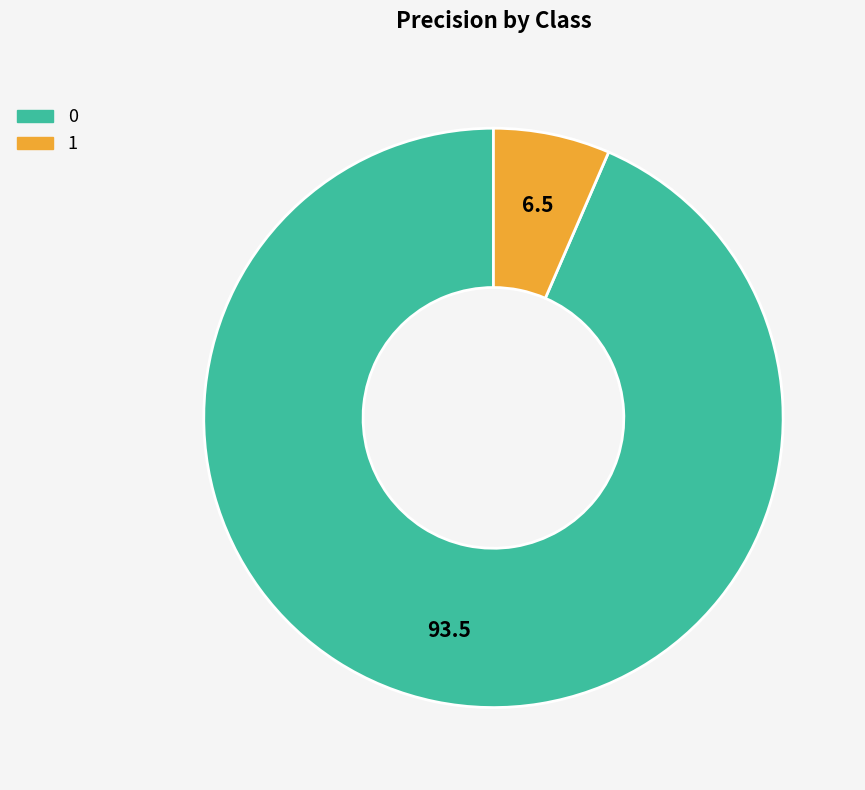

How many segments does this pie chart have?

2